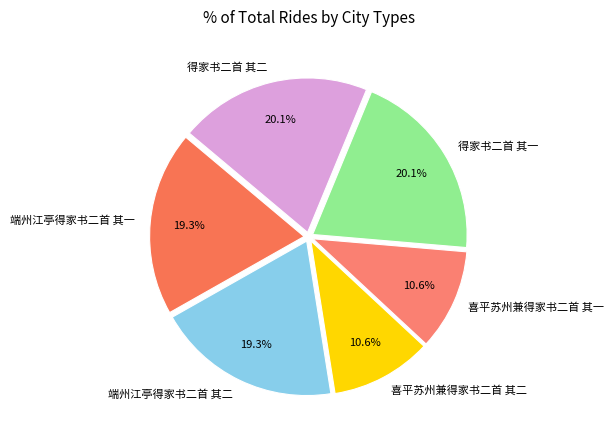

Approximately how many times larger is the value at 端州江亭得家书二首 其一 compared to 端州江亭得家书二首 其二?

1.0